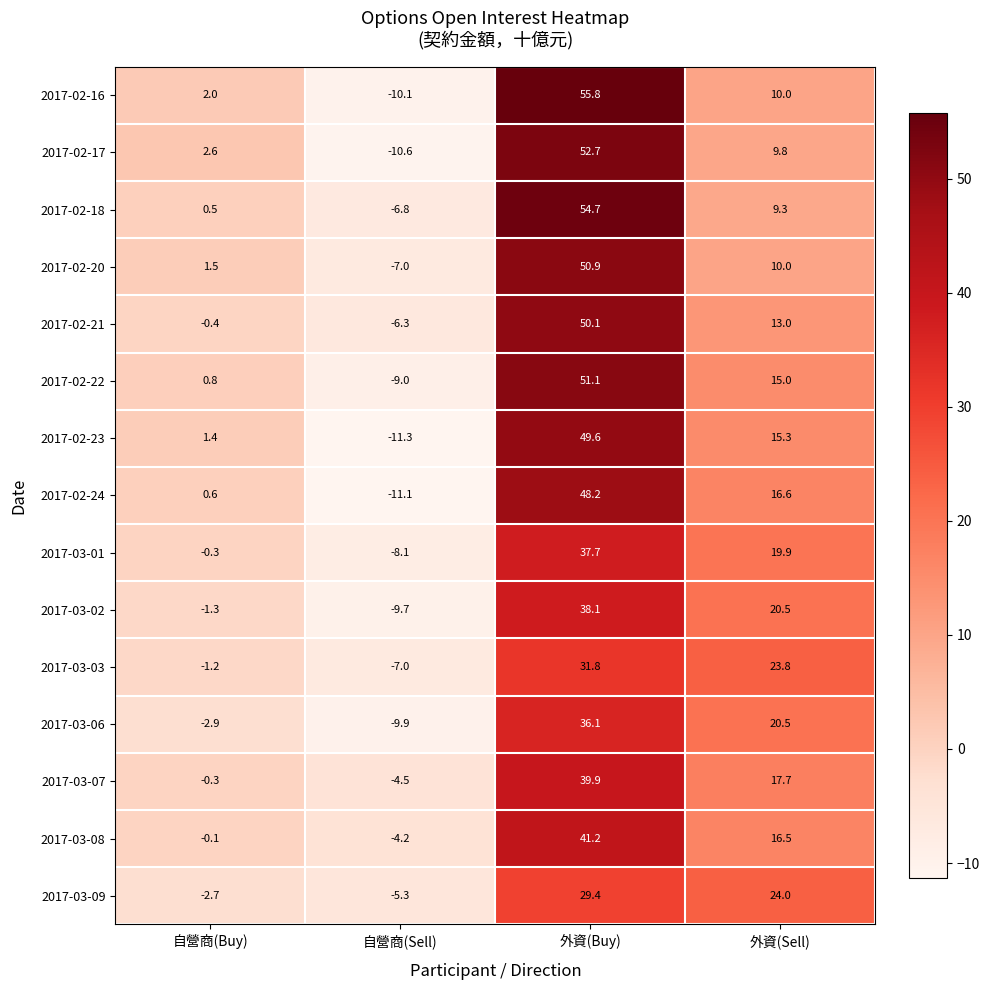

Which series changed the most between 自營商(Buy) and 外資(Buy)?

2017-02-18